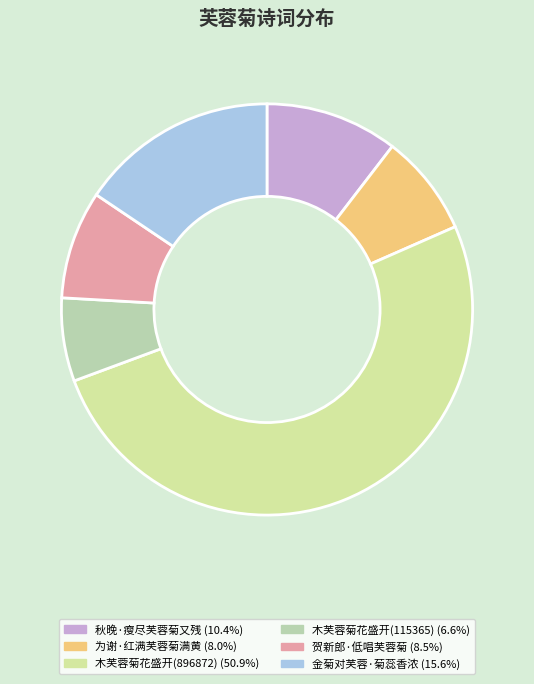

Which has a higher value, 木芙蓉菊花盛开(115365) or 贺新郎·低唱芙蓉菊?

贺新郎·低唱芙蓉菊